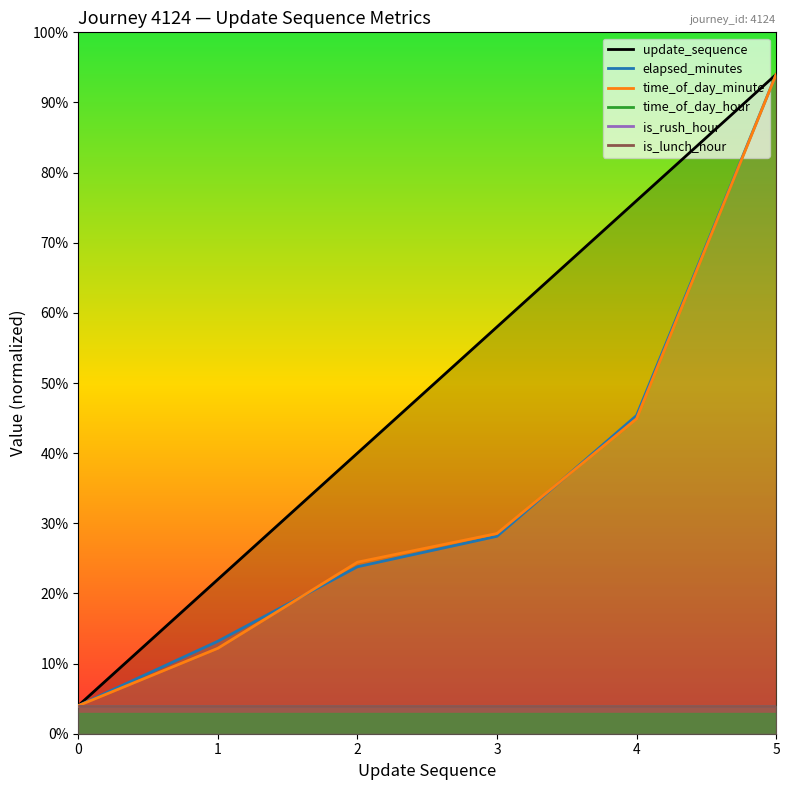

What is the sum of all time_of_day_hour values?

12.0